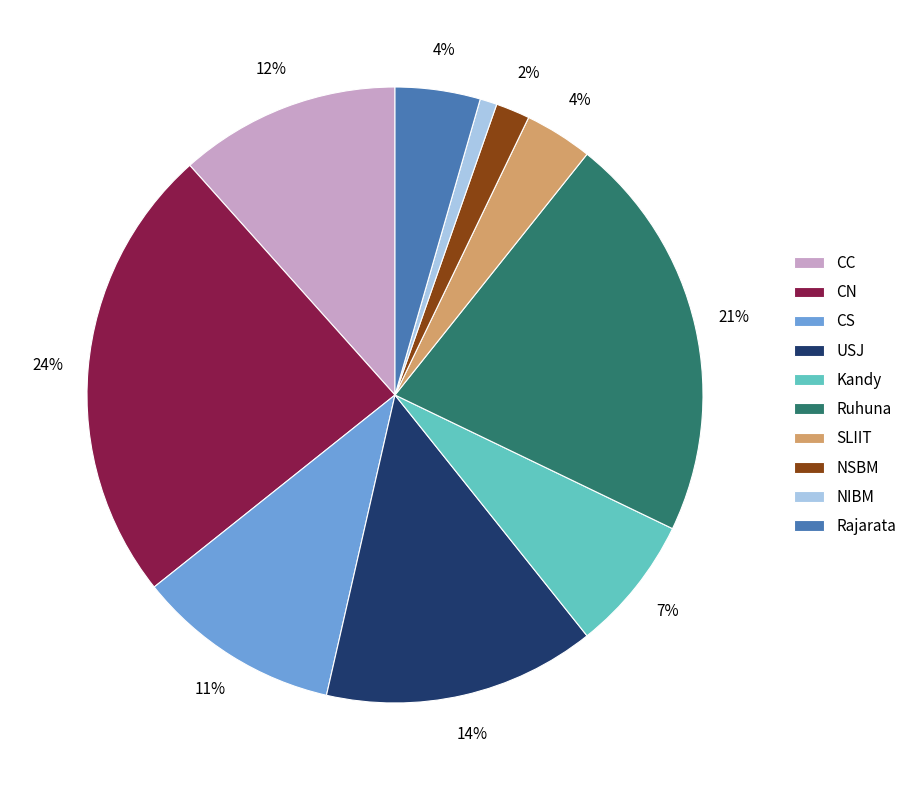

How many segments does this pie chart have?

10